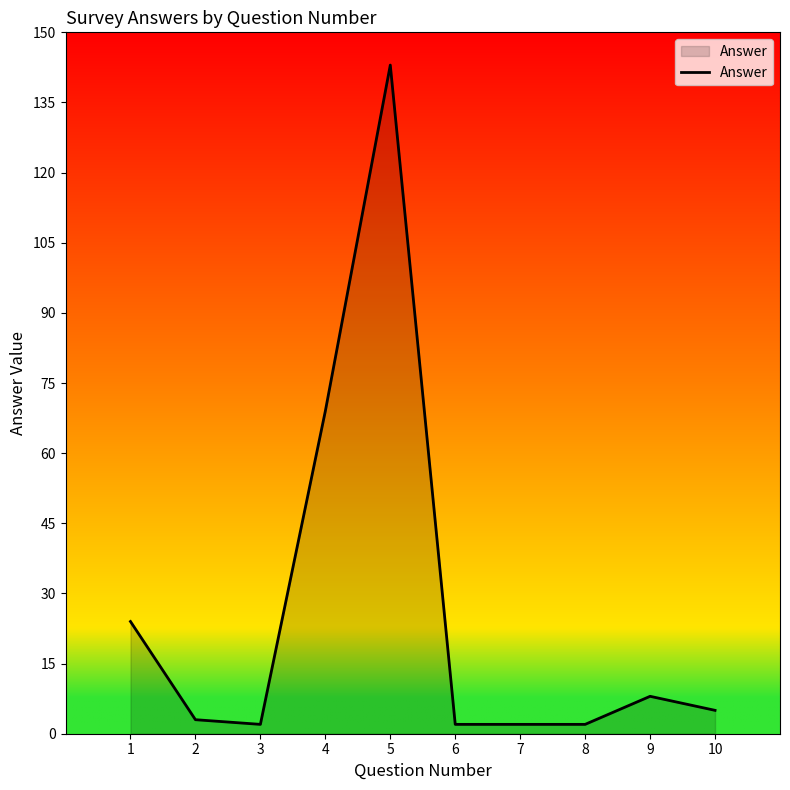

The value at 4 is 69. True or false?

True